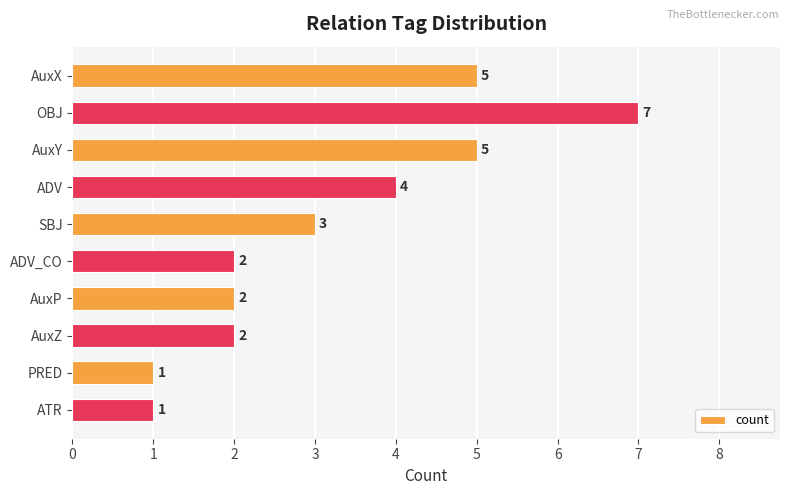

Between ADV and OBJ, which is larger?

OBJ